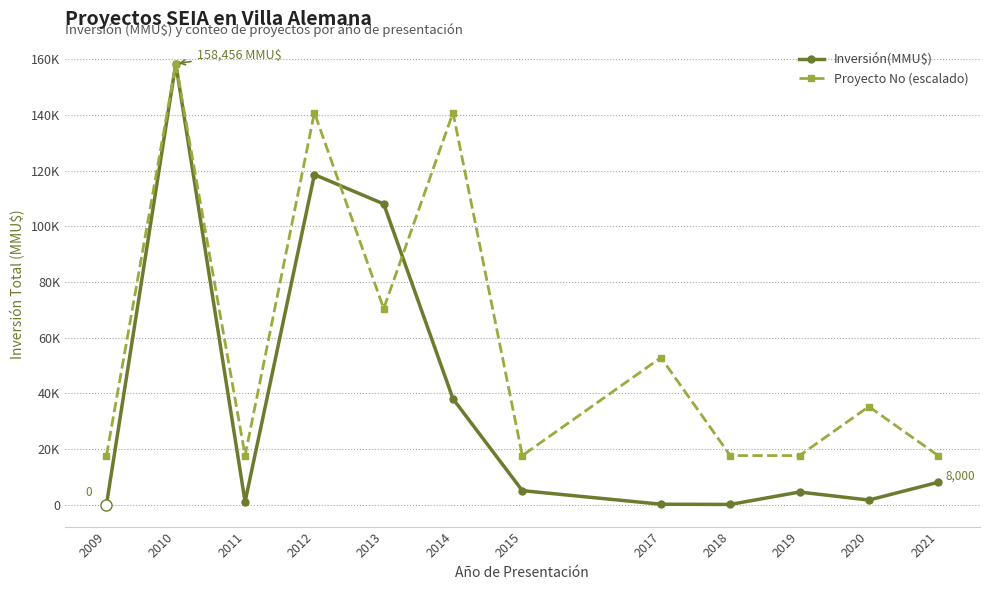

What is the sum of all Proyecto No (escalado) values?

704248.9